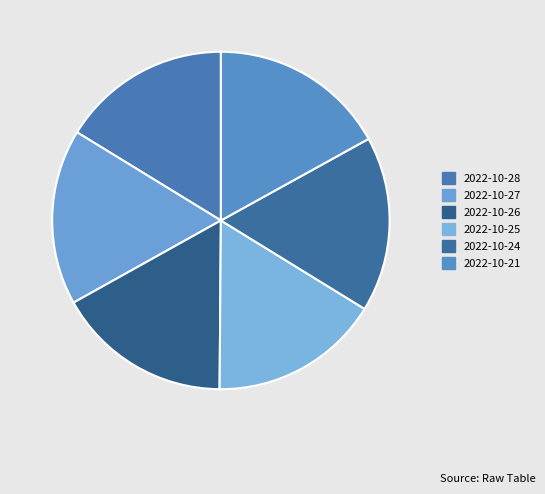

Count the number of slices in the pie.

6